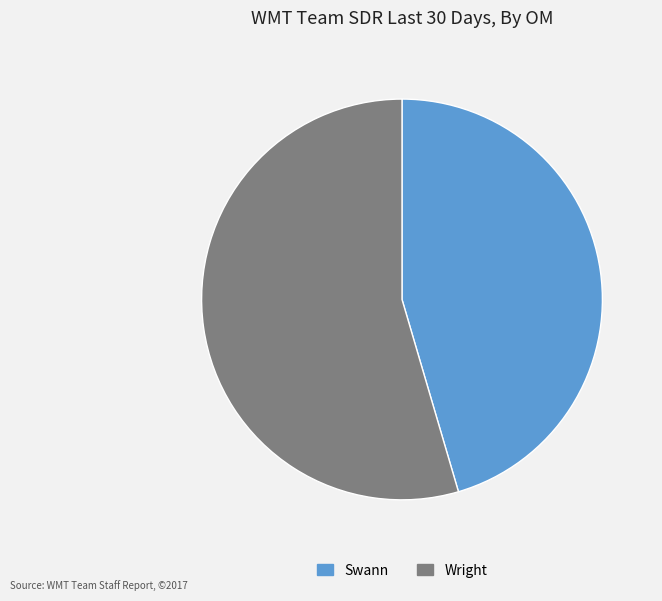

Does Wright account for over 50% of the chart?

Yes